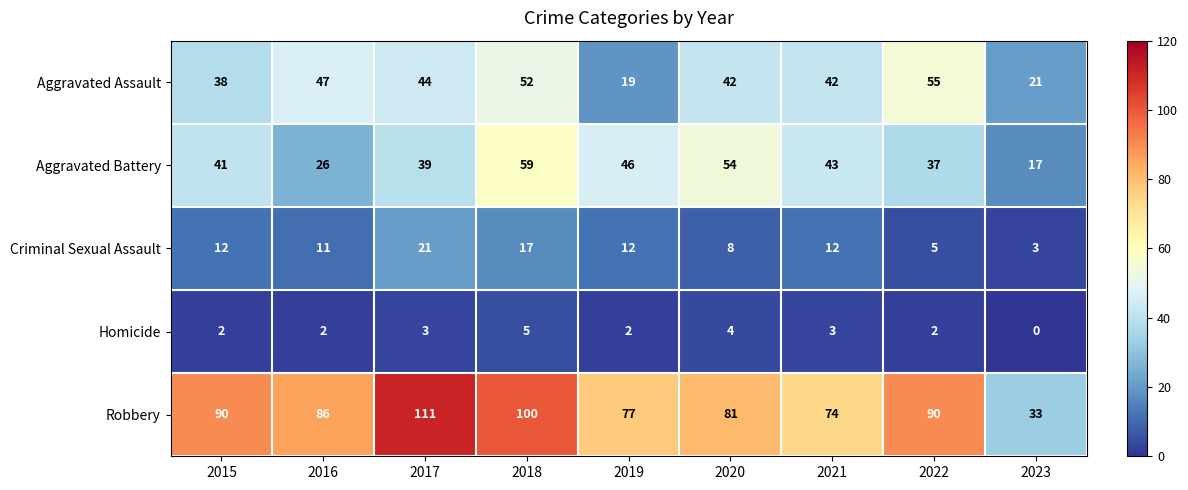

What is the maximum value shown in the chart?

111